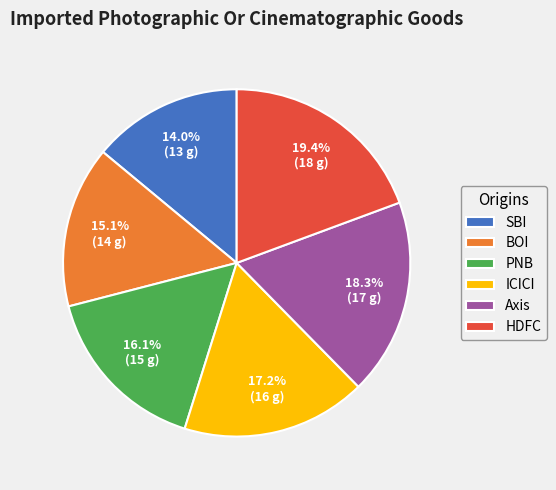

To the nearest percent, what is the difference between the SBI and ICICI slice percentages?

3%